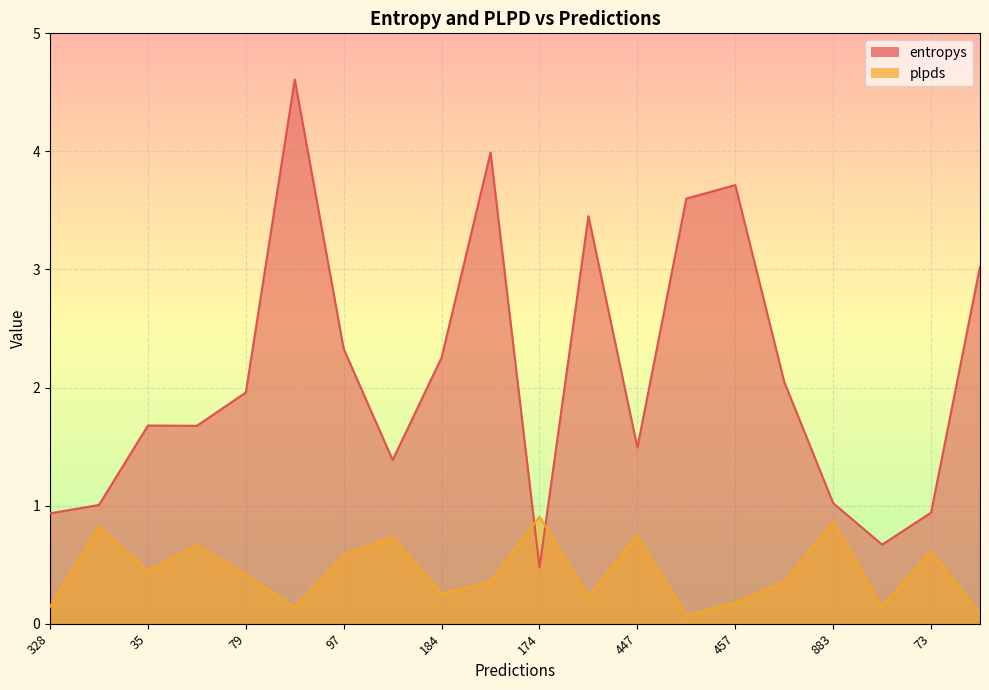

Reading left to right, what are all the values shown in this chart?

entropys: 0.9	1.0	1.7	1.7	2.0	4.6	2.3	1.4	2.3	4.0	0.5	3.5	1.5	3.6	3.7	2.0	1.0	0.7	0.9	3.0
plpds: 0.1	0.8	0.4	0.7	0.4	0.1	0.6	0.7	0.3	0.4	0.9	0.2	0.7	0.1	0.2	0.4	0.9	0.1	0.6	0.1